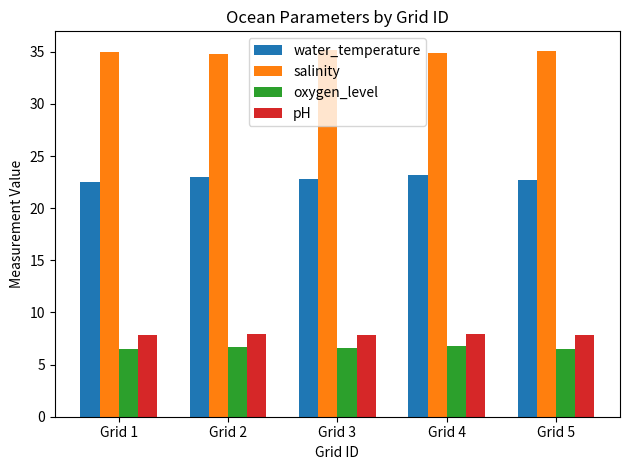

What is the spread (max minus min) of values at Grid 3?

28.6